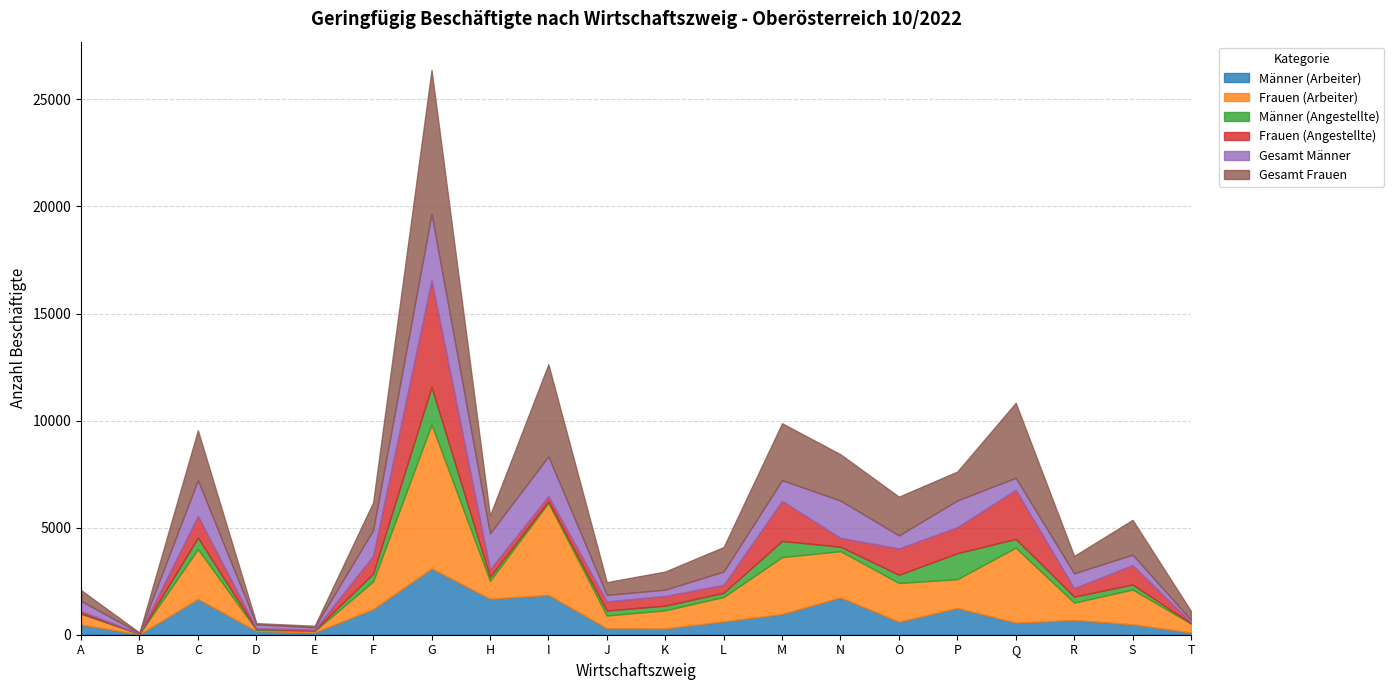

Which series ends up on top after the final intersection of Gesamt Männer and Frauen (Arbeiter)?

Frauen (Arbeiter)